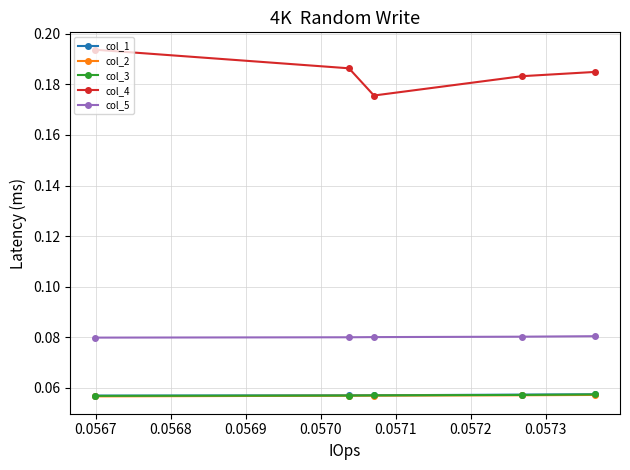

Which series has the largest range (max minus min)?

col_4